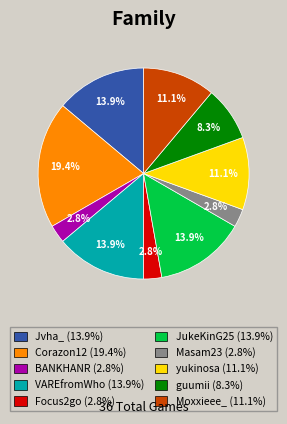

To the nearest percent, what is the combined percentage of guumii and Masam23?

11%